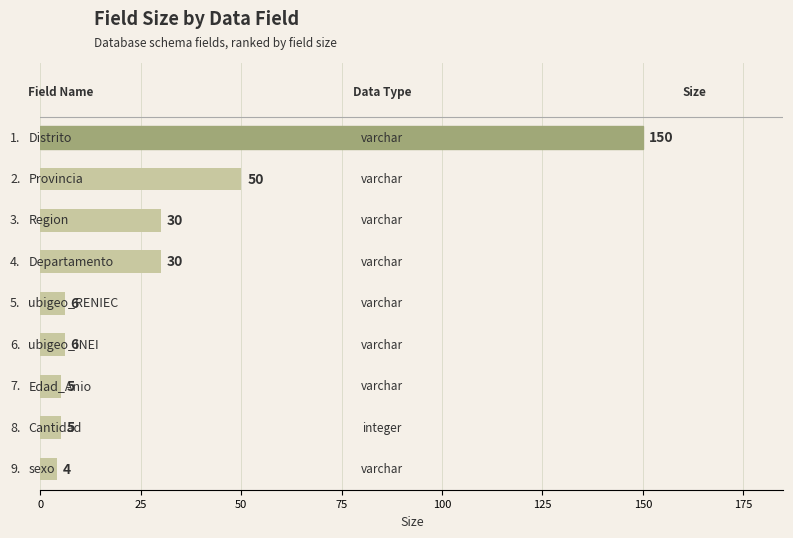

What is the average value?

32